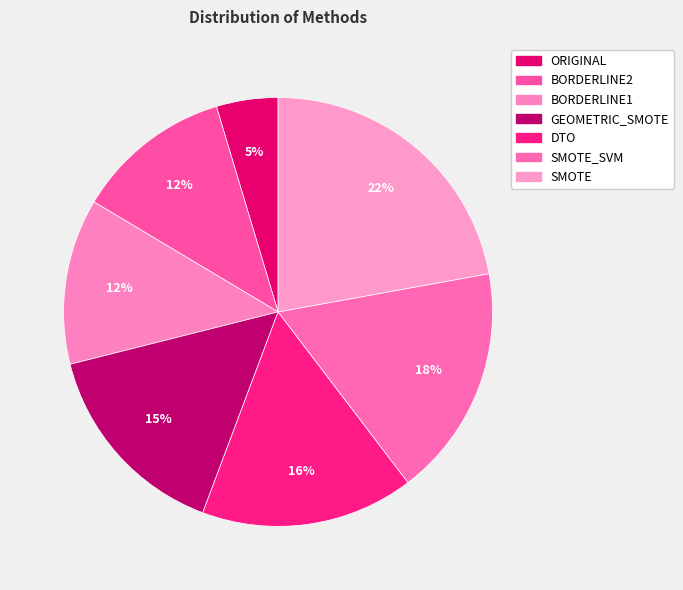

How many segments does this pie chart have?

7